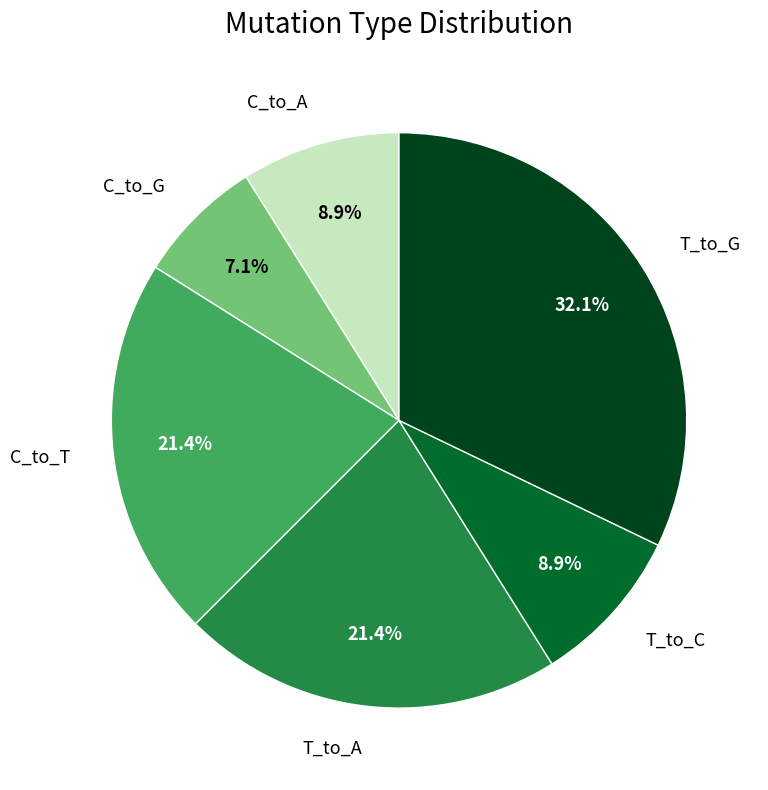

Does any single category account for the majority?

No